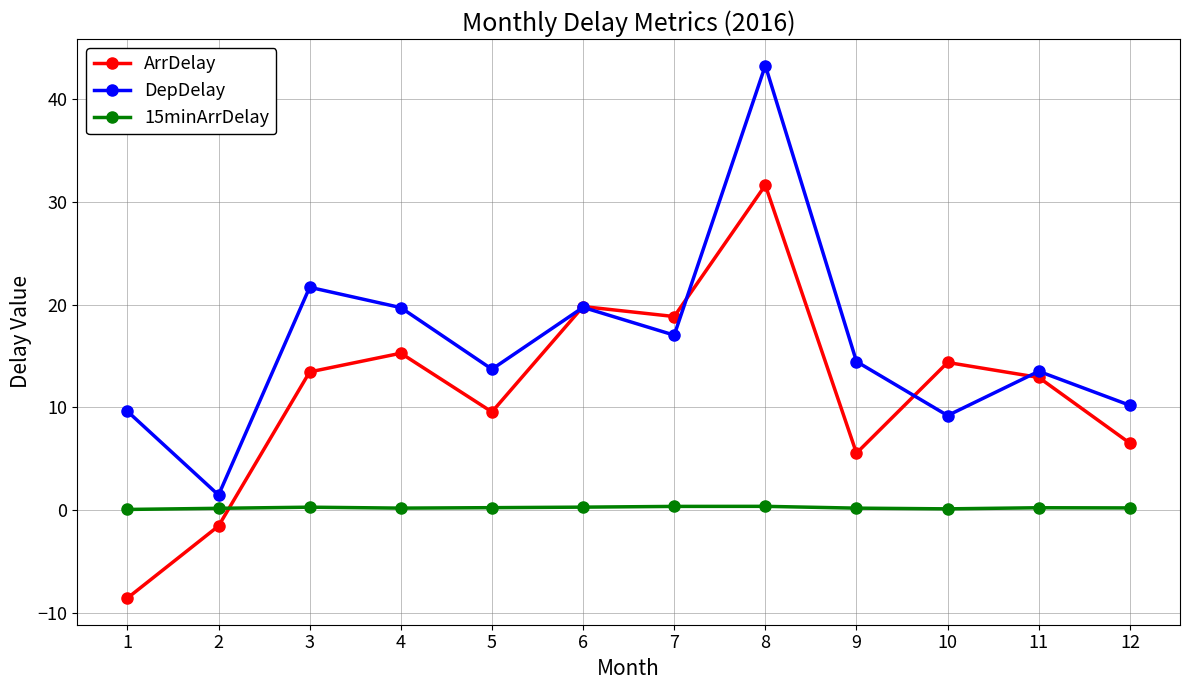

Which category has the lowest value across all series?

1